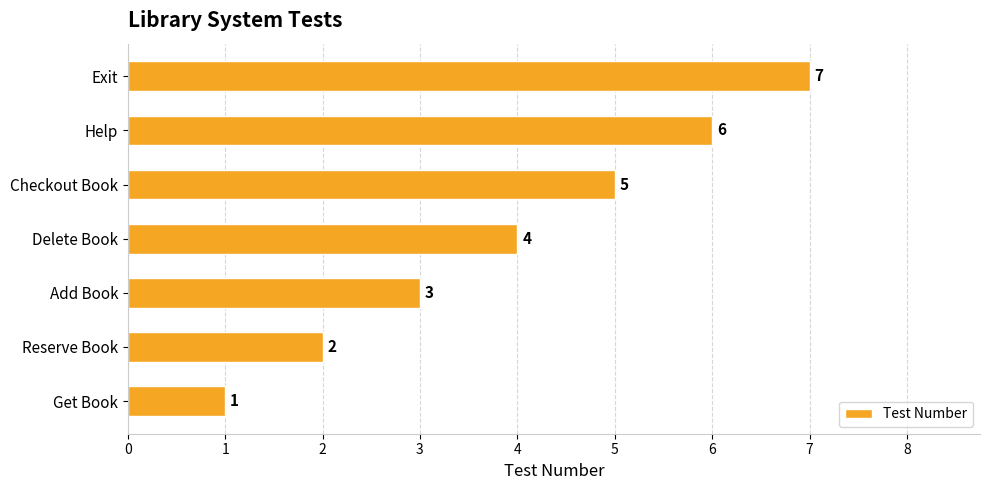

List the labels in order of value, smallest first.

Get Book, Reserve Book, Add Book, Delete Book, Checkout Book, Help, Exit